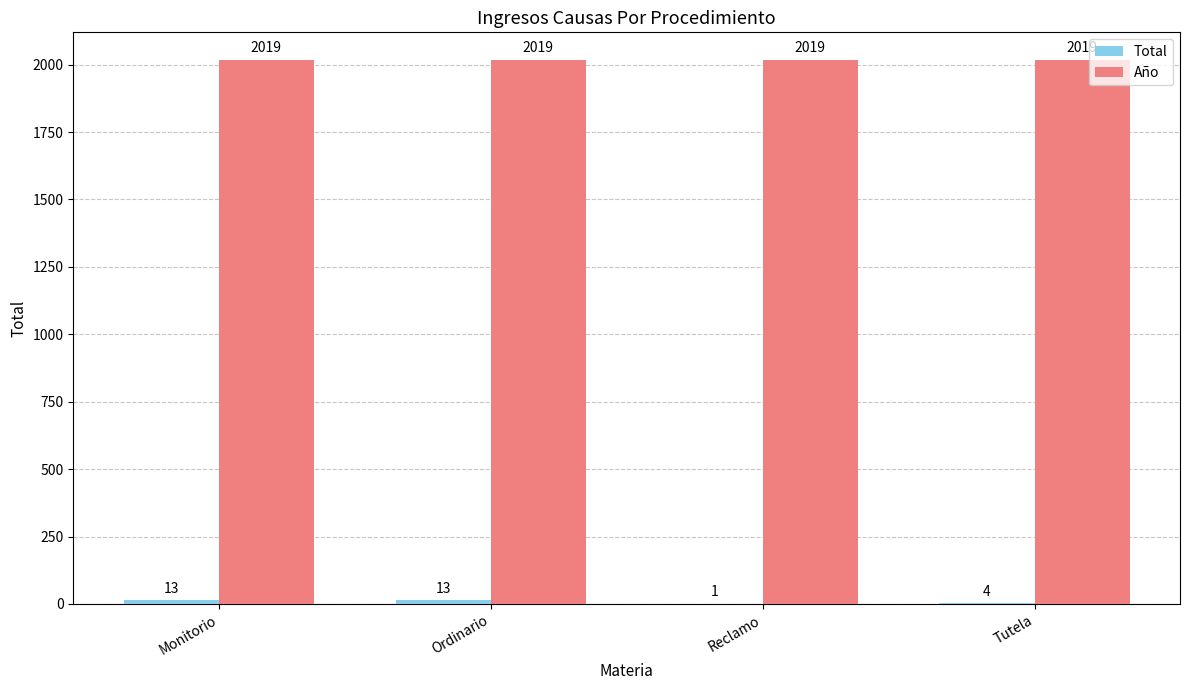

What is the total value across all series at Reclamo?

2020